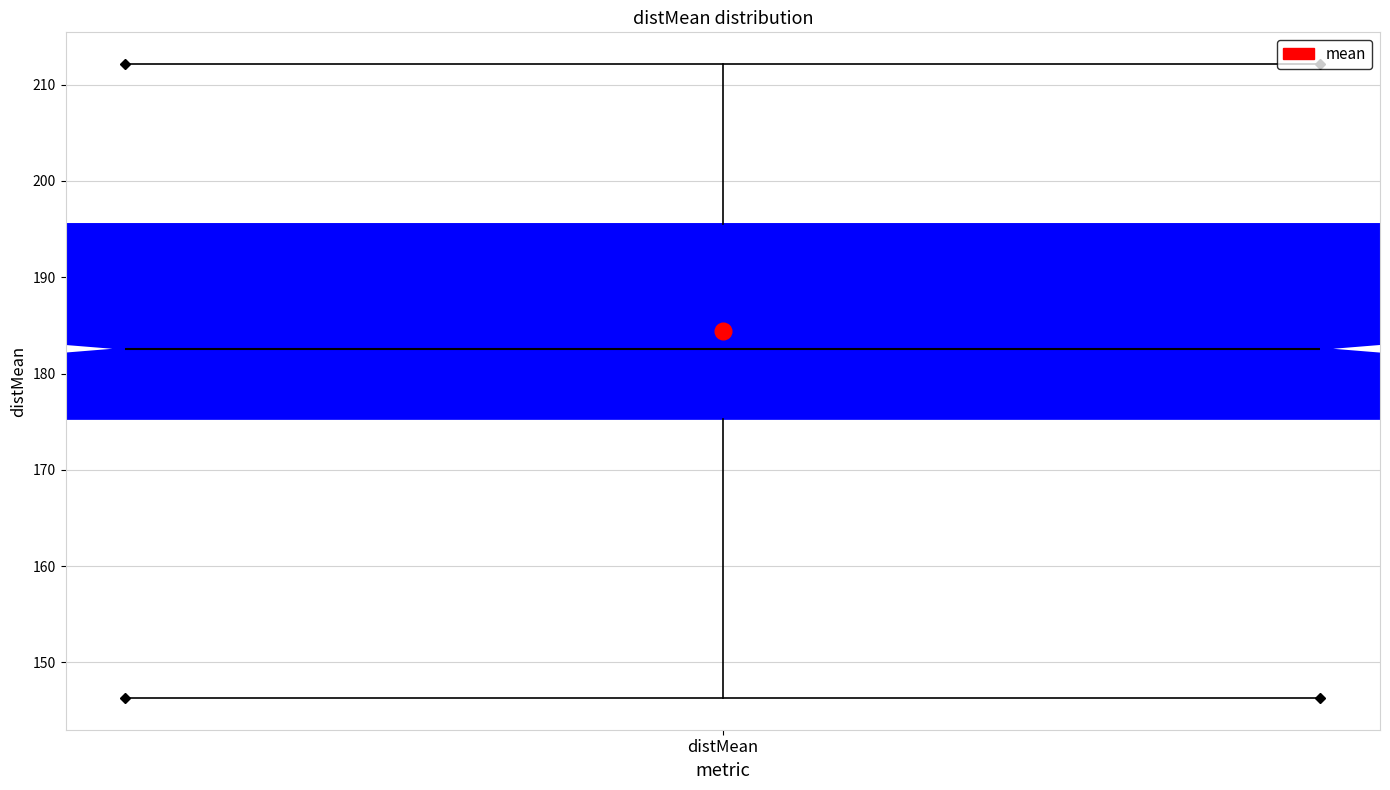

Where is the lower edge of the box for distMean on the y-axis? The values are not printed on the chart, so give them approximately, as read against the axis.

175